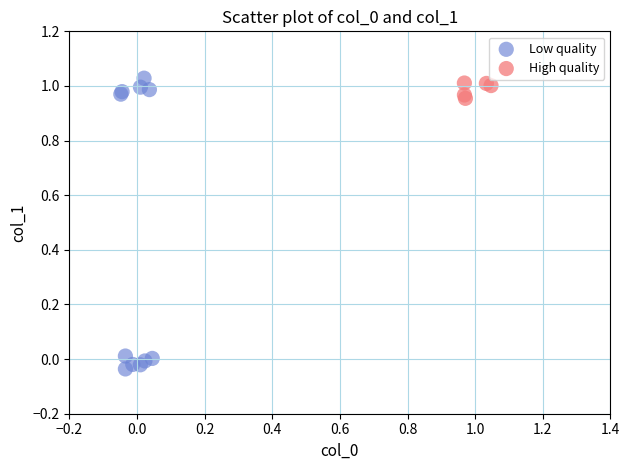

Which series contains the lowest Y value?

Low quality